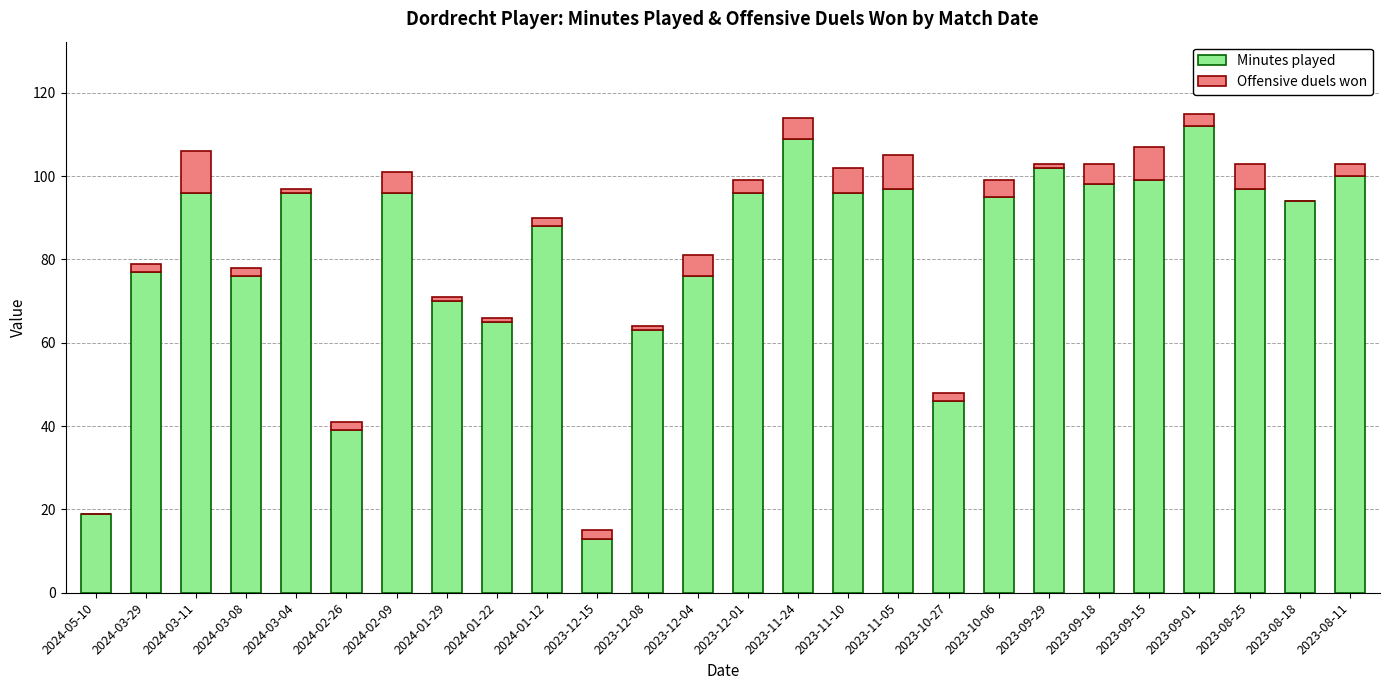

What are all the series names shown in the legend?

Minutes played, Offensive duels won